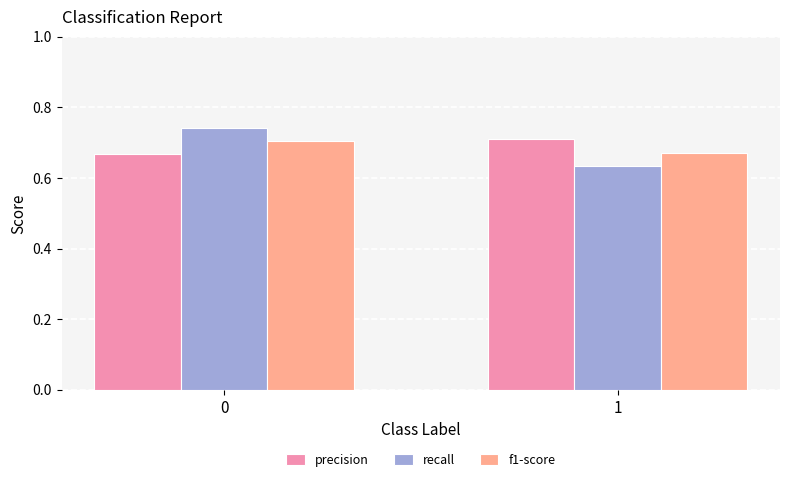

What is the total value across all series at 0?

2.1